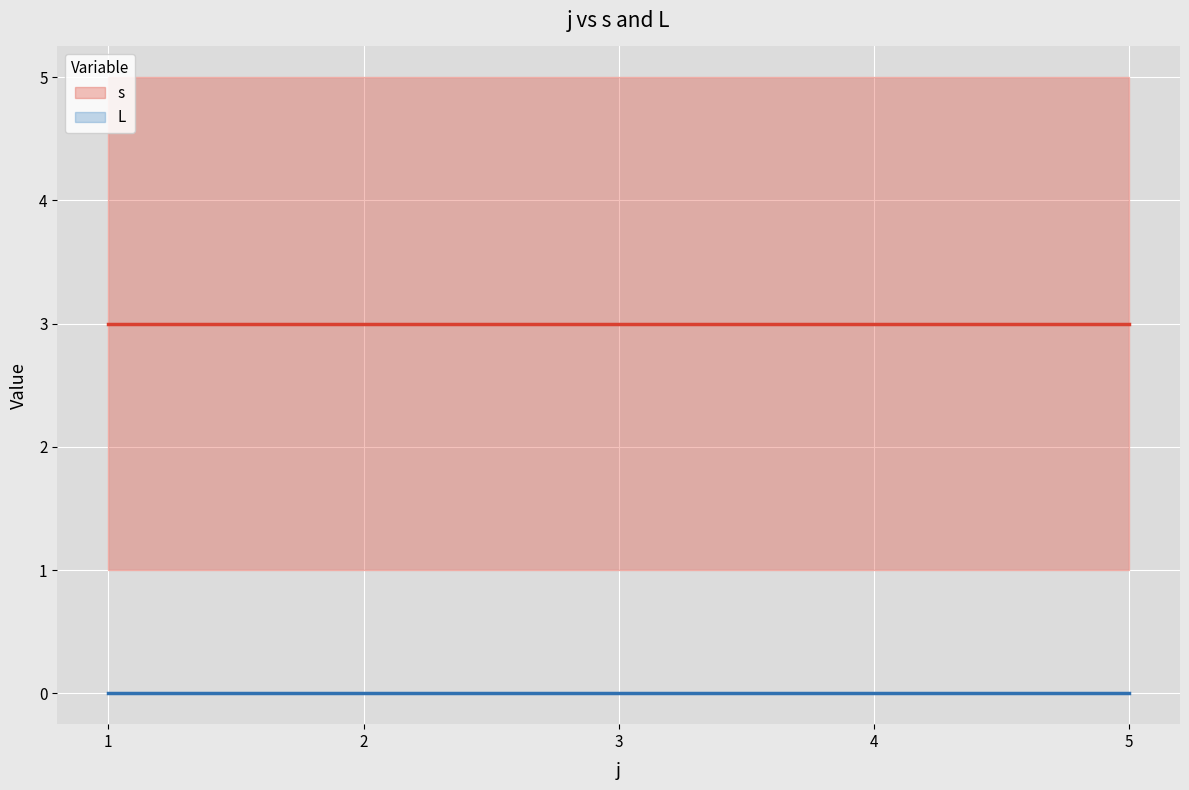

How many lines are shown in the chart?

2